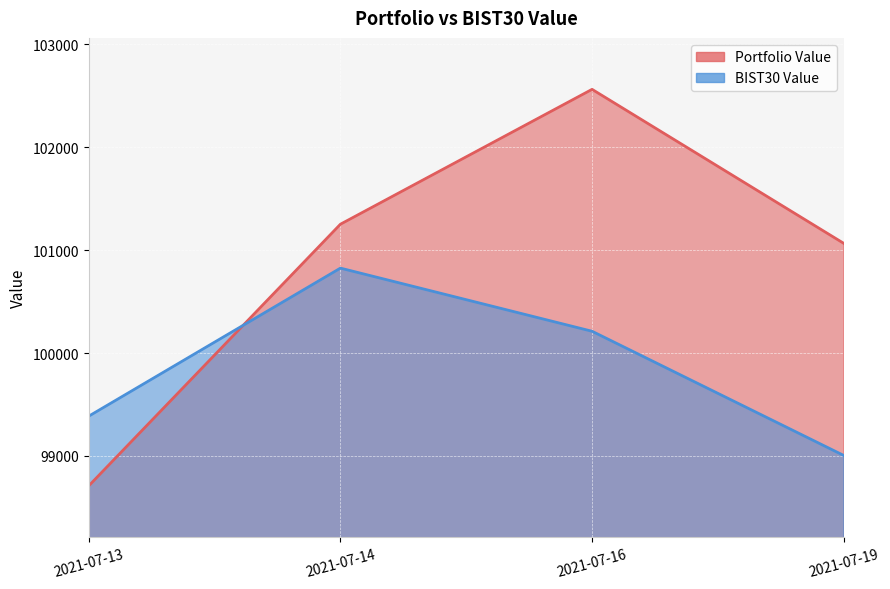

Which series has the widest spread of values?

Portfolio Value